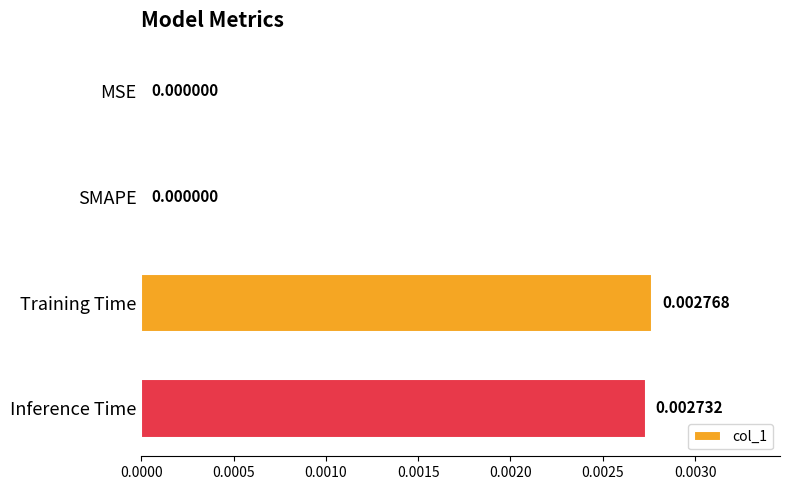

Count the values in the range 0 to 1.

4